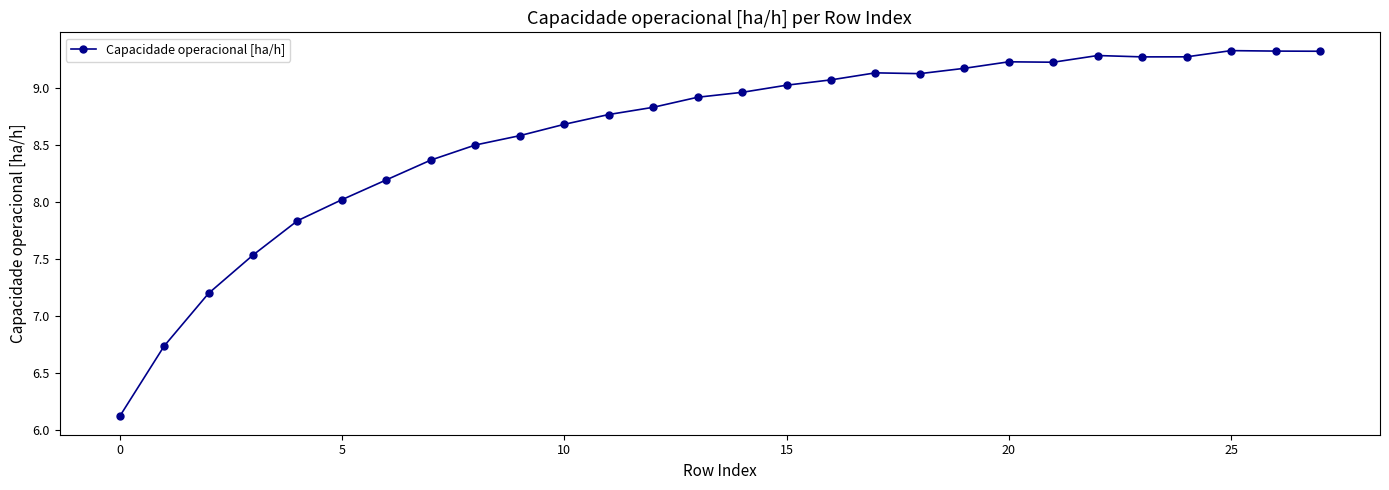

True or false: there are more than 2 points higher than both neighbors.

True